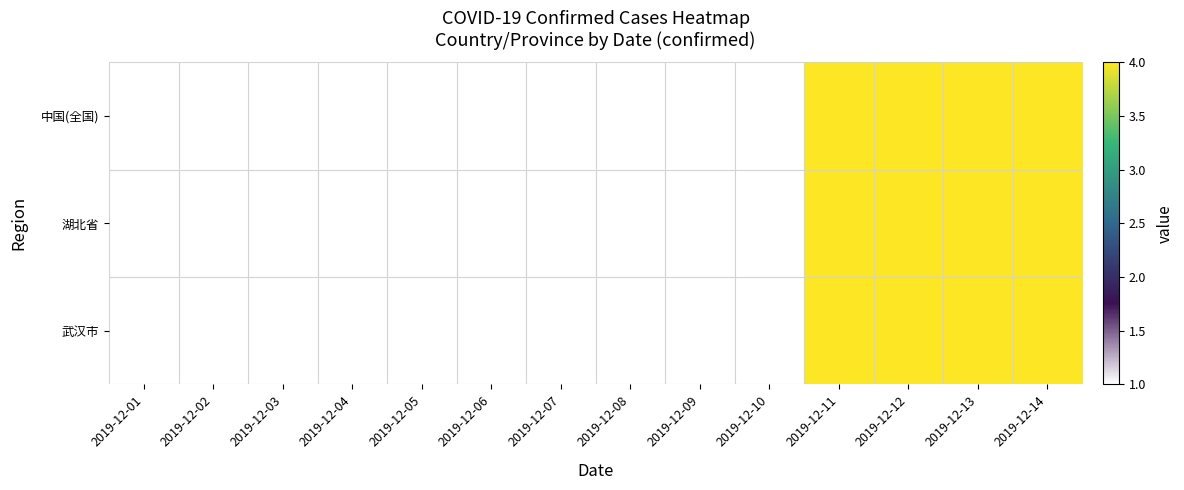

Reading left to right, transcribe all the data shown in this chart.

中国(全国): 2019-12-01=1	2019-12-02=1	2019-12-03=1	2019-12-04=1	2019-12-05=1	2019-12-06=1	2019-12-07=1	2019-12-08=1	2019-12-09=1	2019-12-10=1	2019-12-11=4	2019-12-12=4	2019-12-13=4	2019-12-14=4
湖北省: 2019-12-01=1	2019-12-02=1	2019-12-03=1	2019-12-04=1	2019-12-05=1	2019-12-06=1	2019-12-07=1	2019-12-08=1	2019-12-09=1	2019-12-10=1	2019-12-11=4	2019-12-12=4	2019-12-13=4	2019-12-14=4
武汉市: 2019-12-01=1	2019-12-02=1	2019-12-03=1	2019-12-04=1	2019-12-05=1	2019-12-06=1	2019-12-07=1	2019-12-08=1	2019-12-09=1	2019-12-10=1	2019-12-11=4	2019-12-12=4	2019-12-13=4	2019-12-14=4